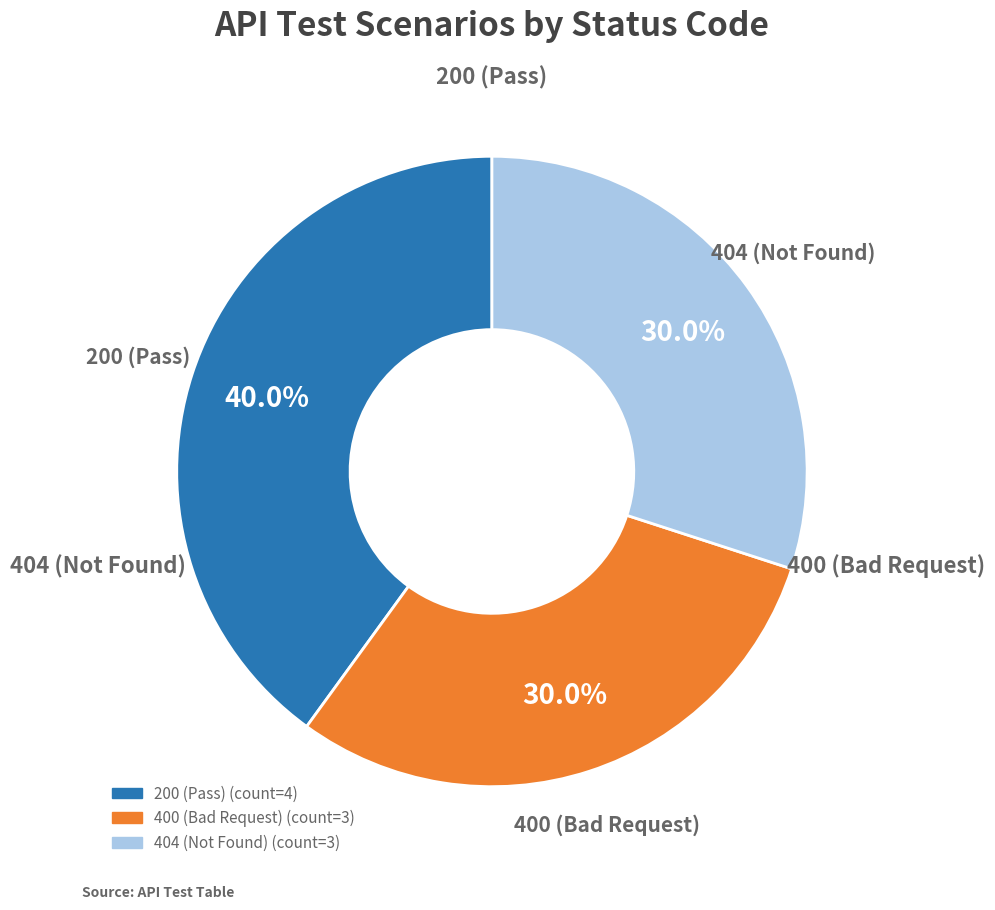

How many segments does this pie chart have?

3